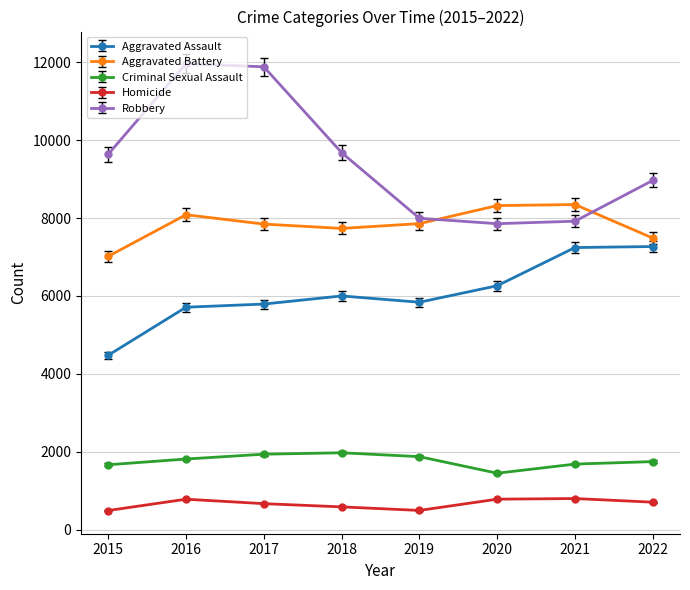

What is the lowest value of the Homicide series?

496